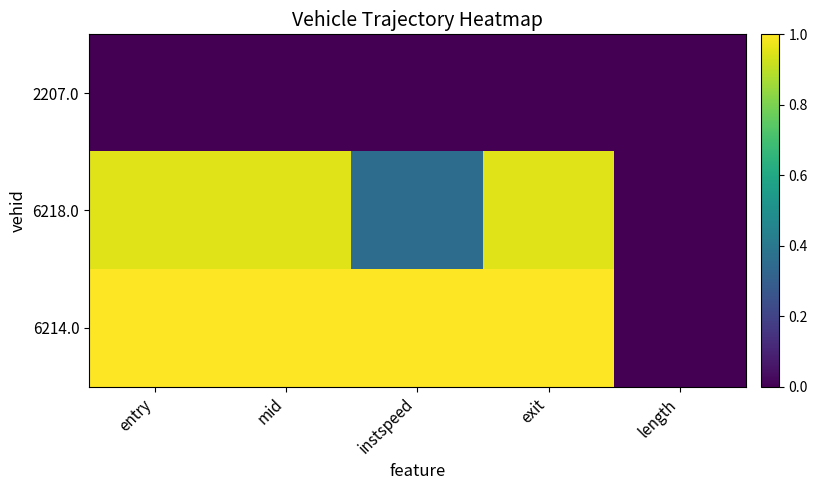

Rank the series by their maximum value, from lowest to highest.

2207.0, 6218.0, 6214.0